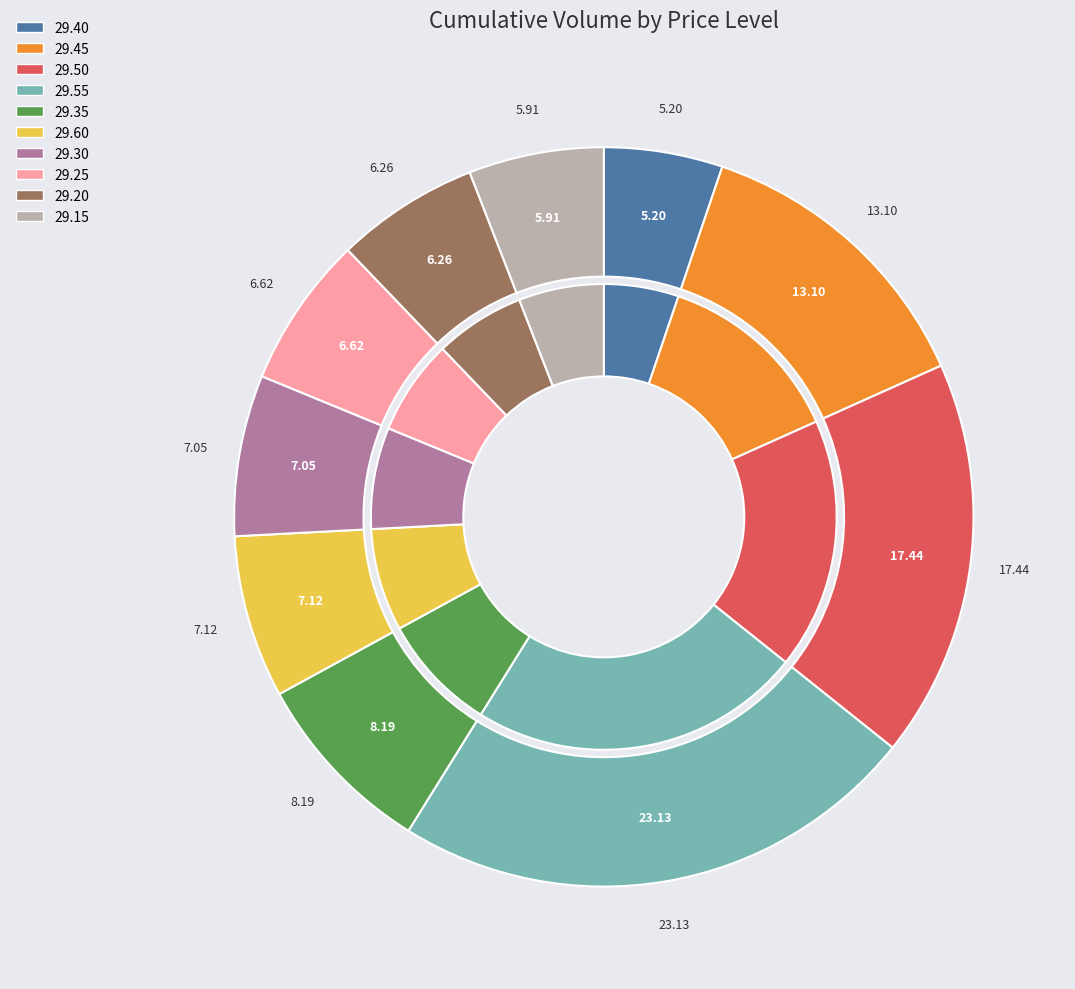

Rank the categories by value from highest to lowest.

29.55, 29.50, 29.45, 29.35, 29.60, 29.30, 29.25, 29.20, 29.15, 29.40